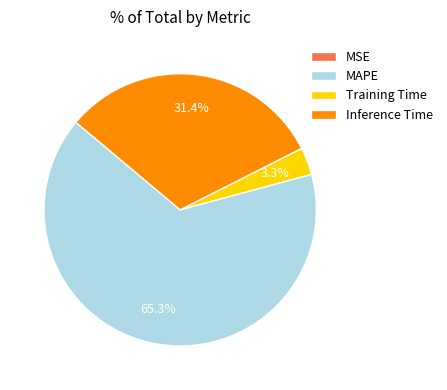

Is the sum of MAPE and Inference Time greater than half?

Yes